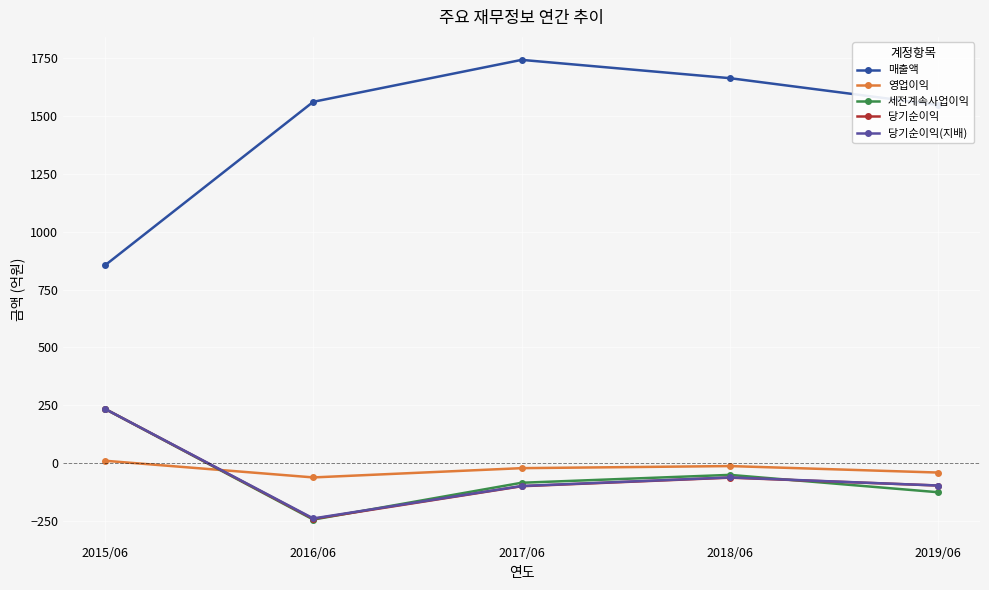

The value of 당기순이익 at 2015/06 is 97. True or false?

False